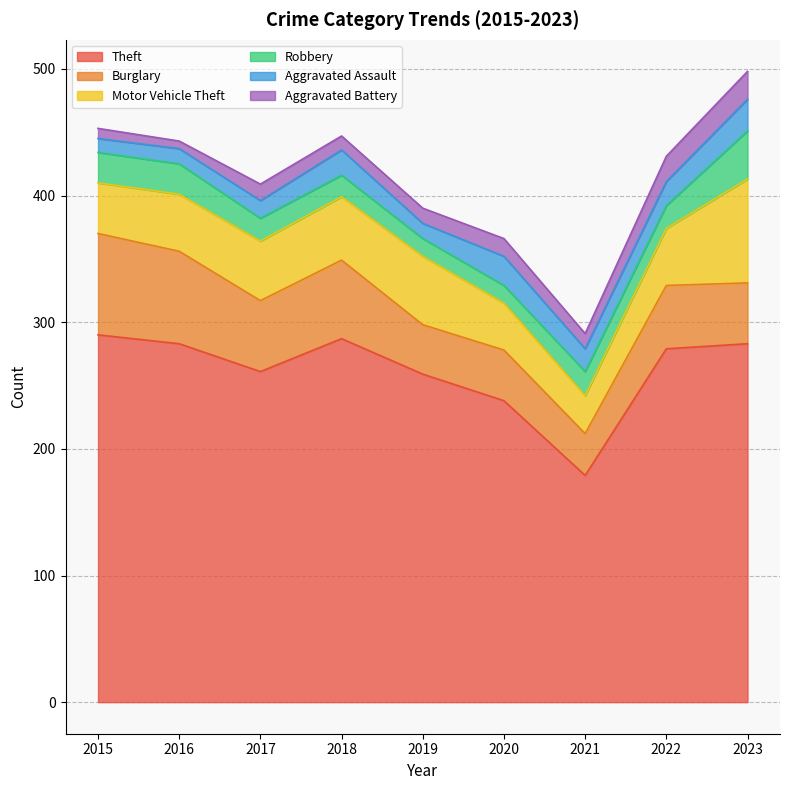

True or false: Burglary and Theft cross at least once.

False